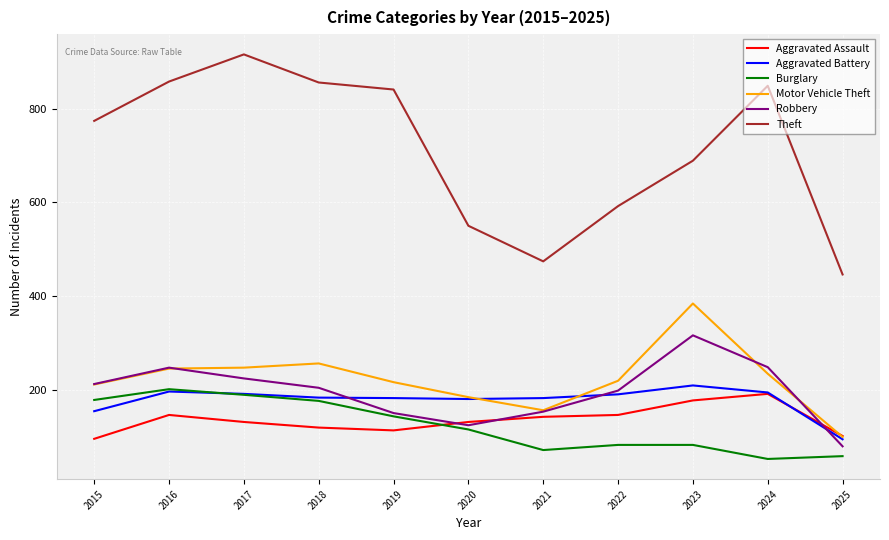

What is the approximate value of Aggravated Battery at 2022, to the nearest 10?

190